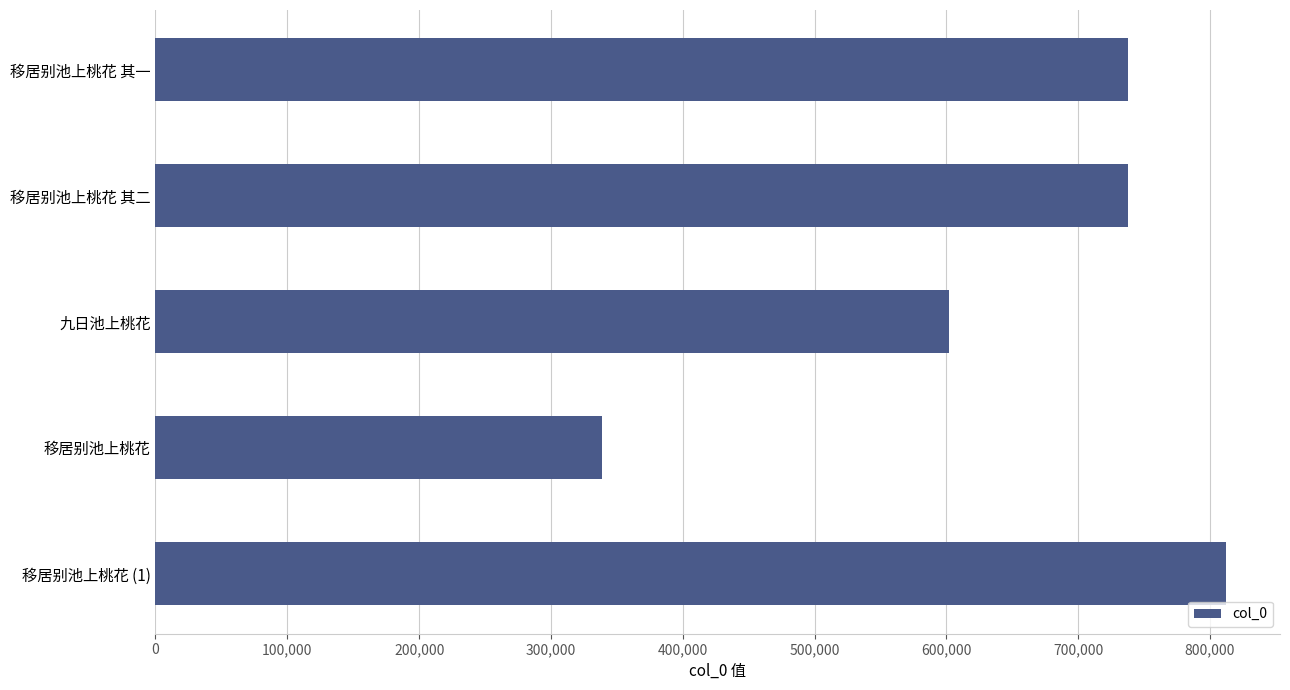

What is the label of the 4th bar from the top?

移居别池上桃花